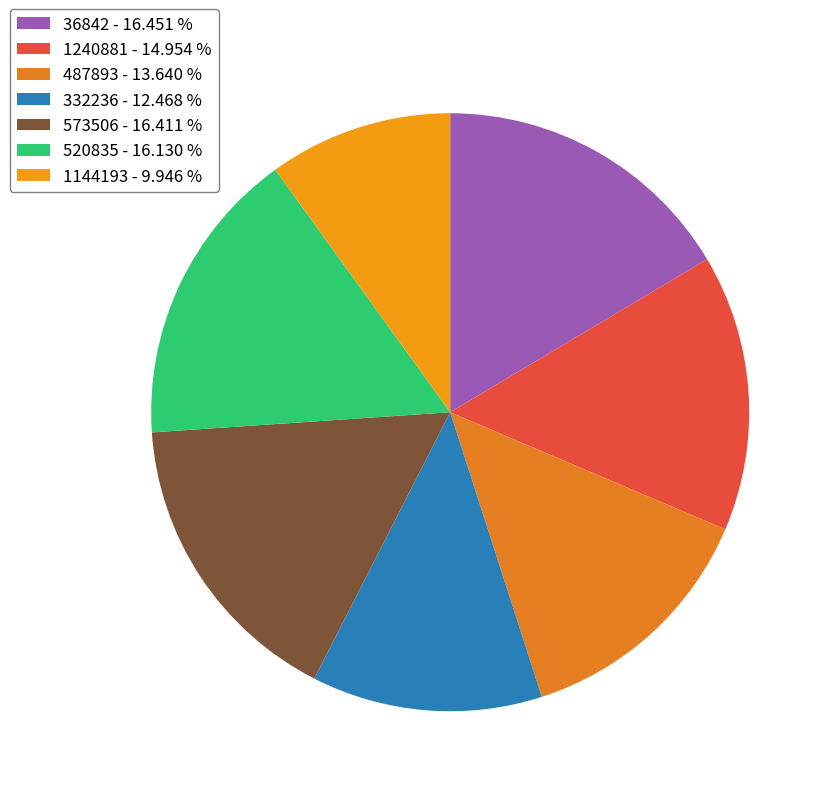

Between 1144193 and 332236, which is larger?

332236